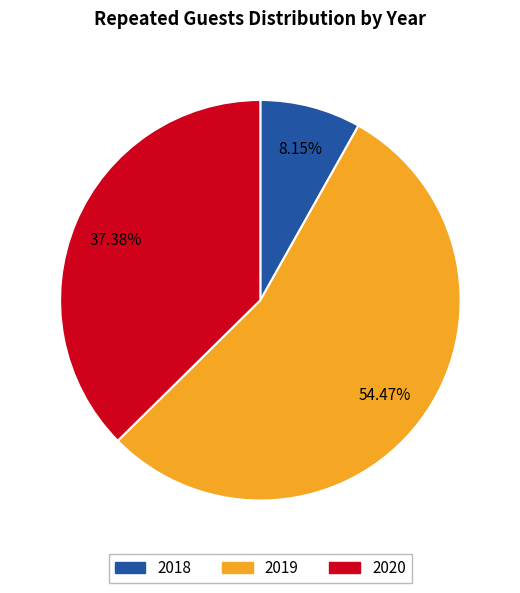

Is 2018 the majority of the pie?

No